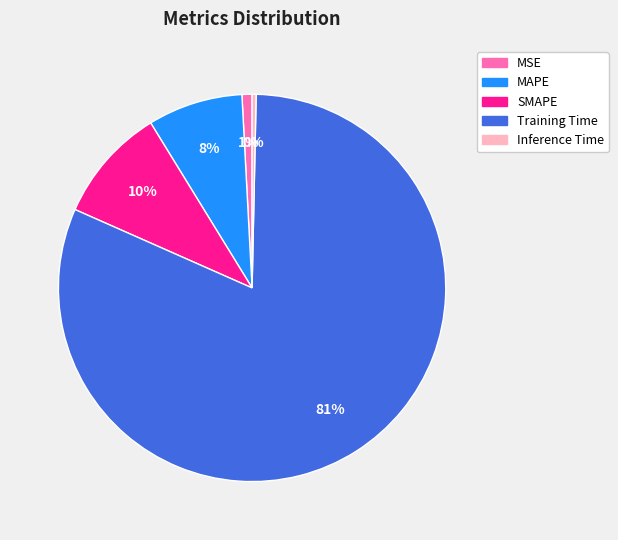

Count the number of slices in the pie.

5